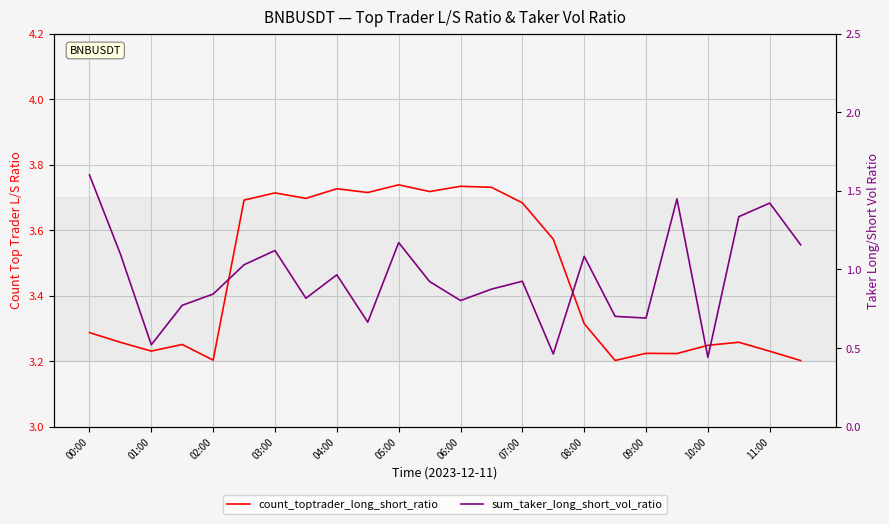

Reading left to right, list all the values displayed in this chart.

count_toptrader_long_short_ratio: 3.3	3.3	3.2	3.3	3.2	3.7	3.7	3.7	3.7	3.7	3.7	3.7	3.7	3.7	3.7	3.6	3.3	3.2	3.2	3.2	3.2	3.3	3.2	3.2
sum_taker_long_short_vol_ratio: 1.6	1.1	0.5	0.8	0.8	1.0	1.1	0.8	1.0	0.7	1.2	0.9	0.8	0.9	0.9	0.5	1.1	0.7	0.7	1.4	0.4	1.3	1.4	1.2